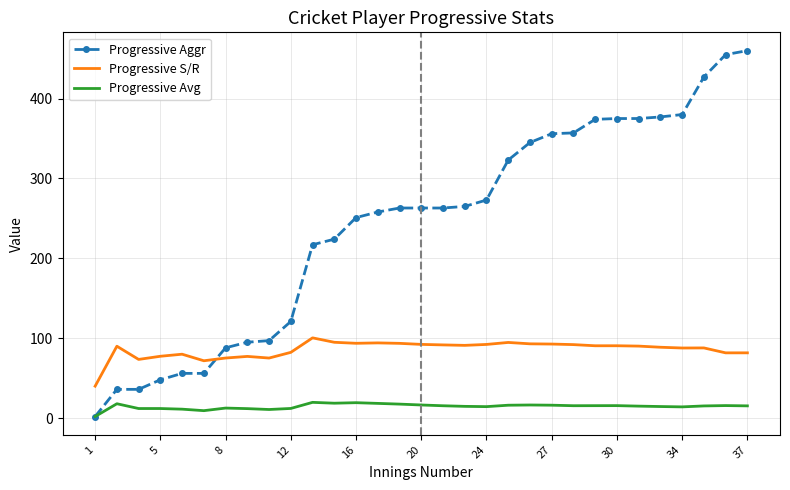

Which series has the widest spread of values?

Progressive Aggr